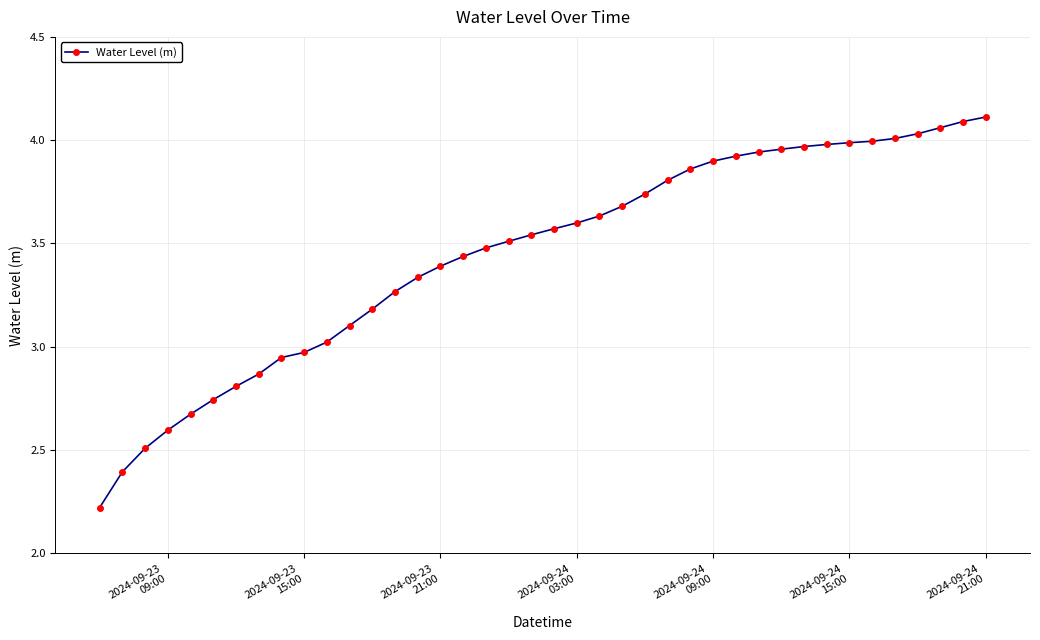

How many series are shown in this chart?

1